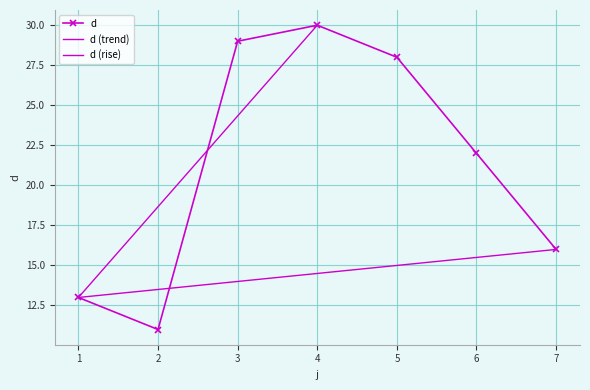

What is the difference between the values at 3 and 7?

13